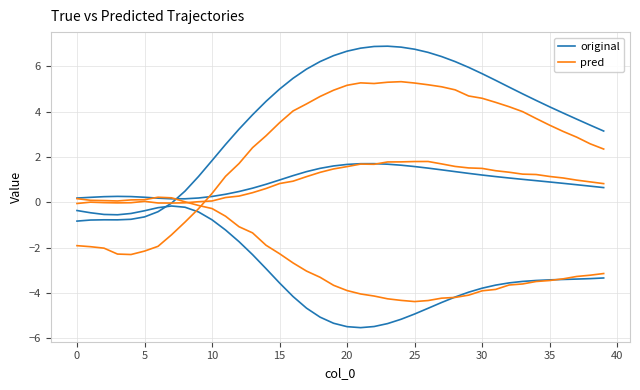

How many lines are shown in the chart?

2